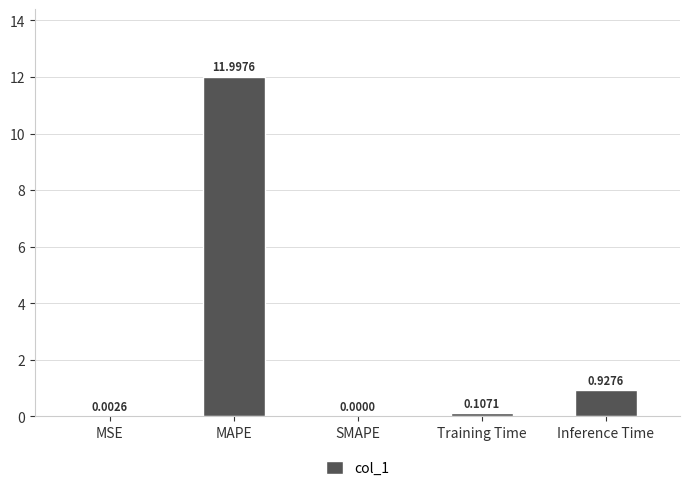

What is the average value?

2.6